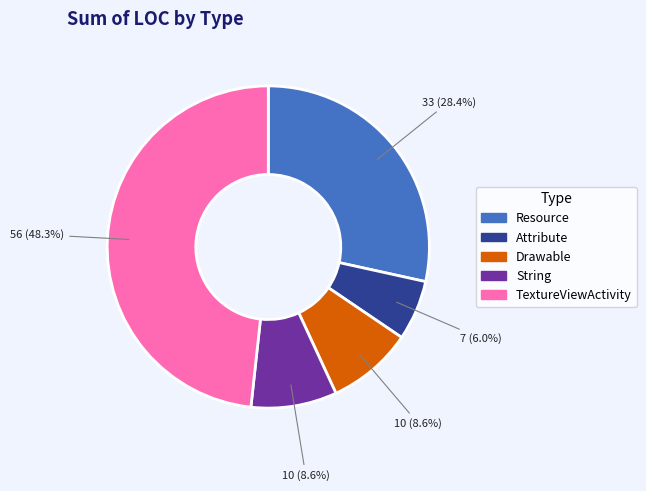

How many slices are in this pie chart?

5